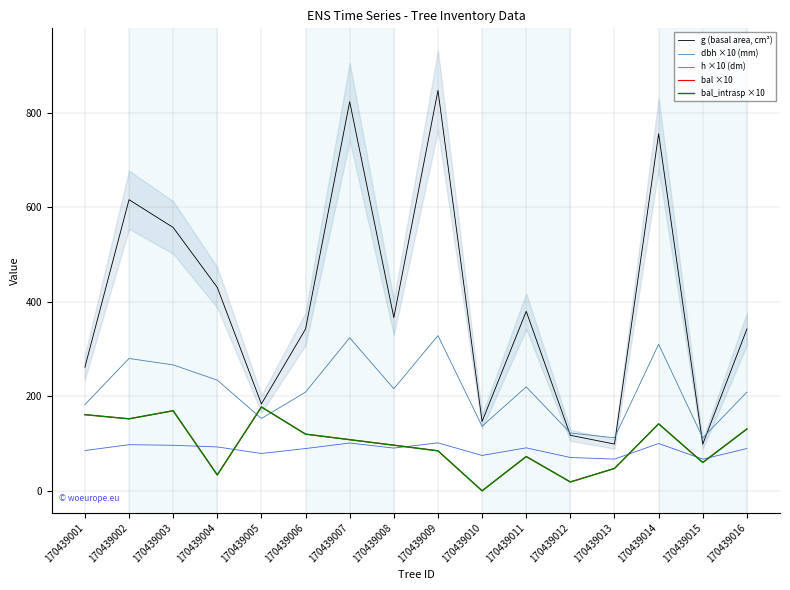

At which label does bal ×10 reach its peak?

170439005